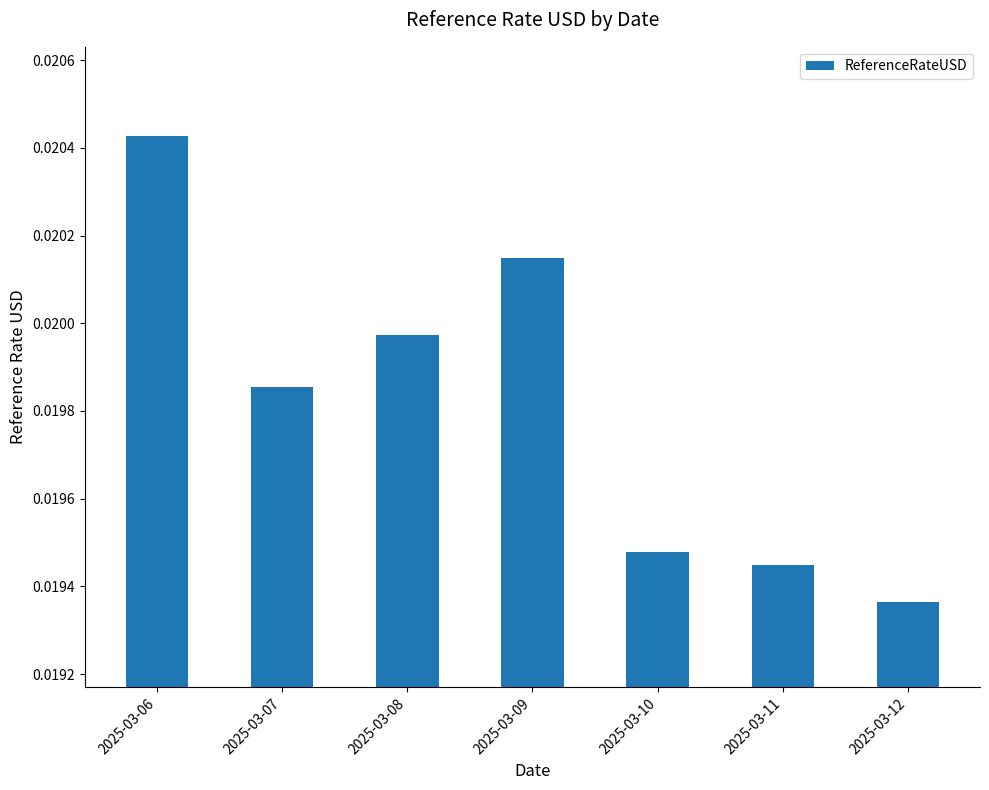

At which category does the chart reach its minimum across all series?

2025-03-12